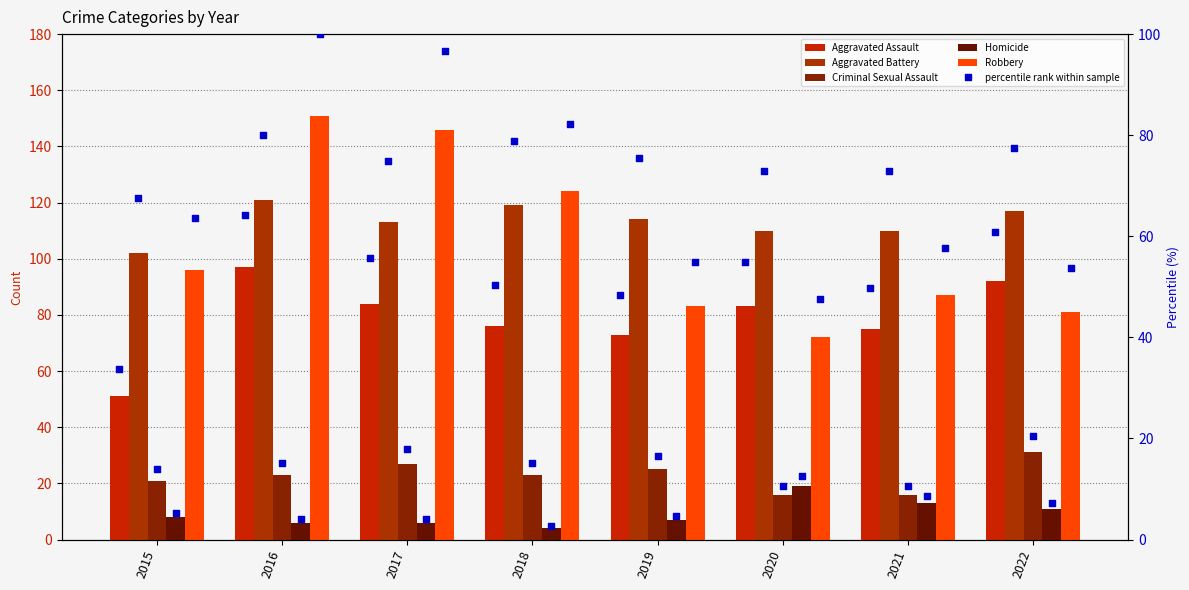

Which series has the largest Y range (max minus min)?

Robbery